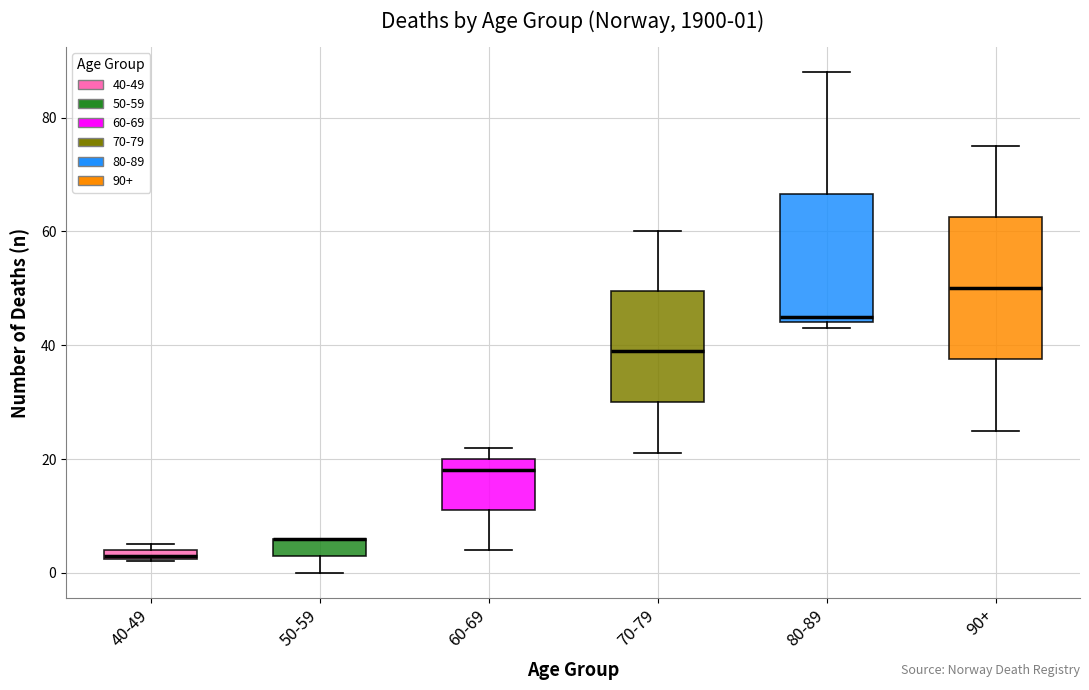

Comparing the boxes themselves (not the whiskers), which one is the tallest?

90+